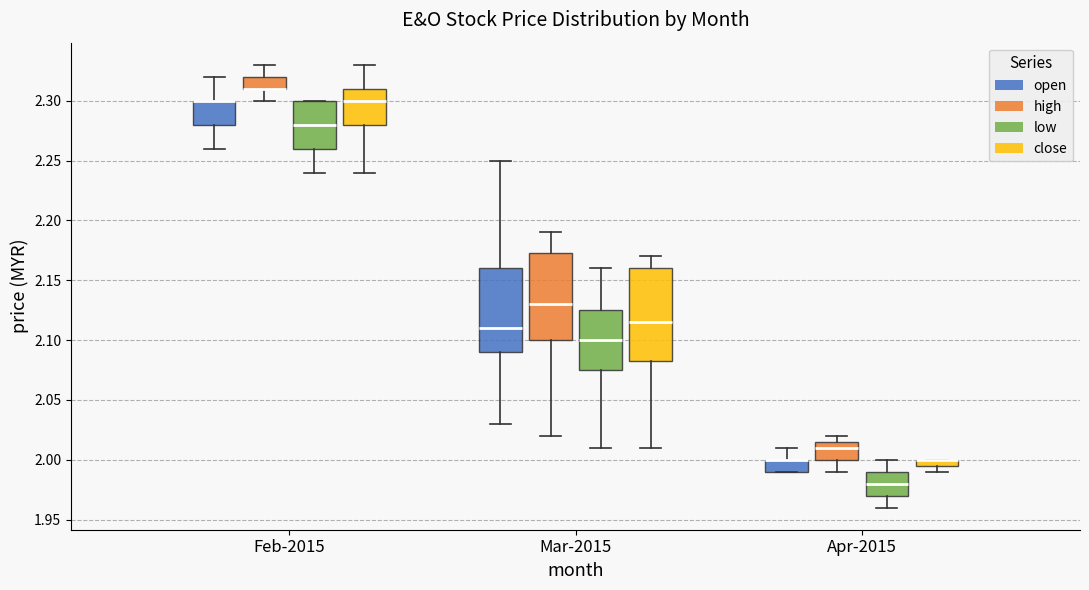

Where does the lower whisker of the box for Feb-2015 (close) end on the y-axis? The values are not printed on the chart, so give them approximately, as read against the axis.

2.240